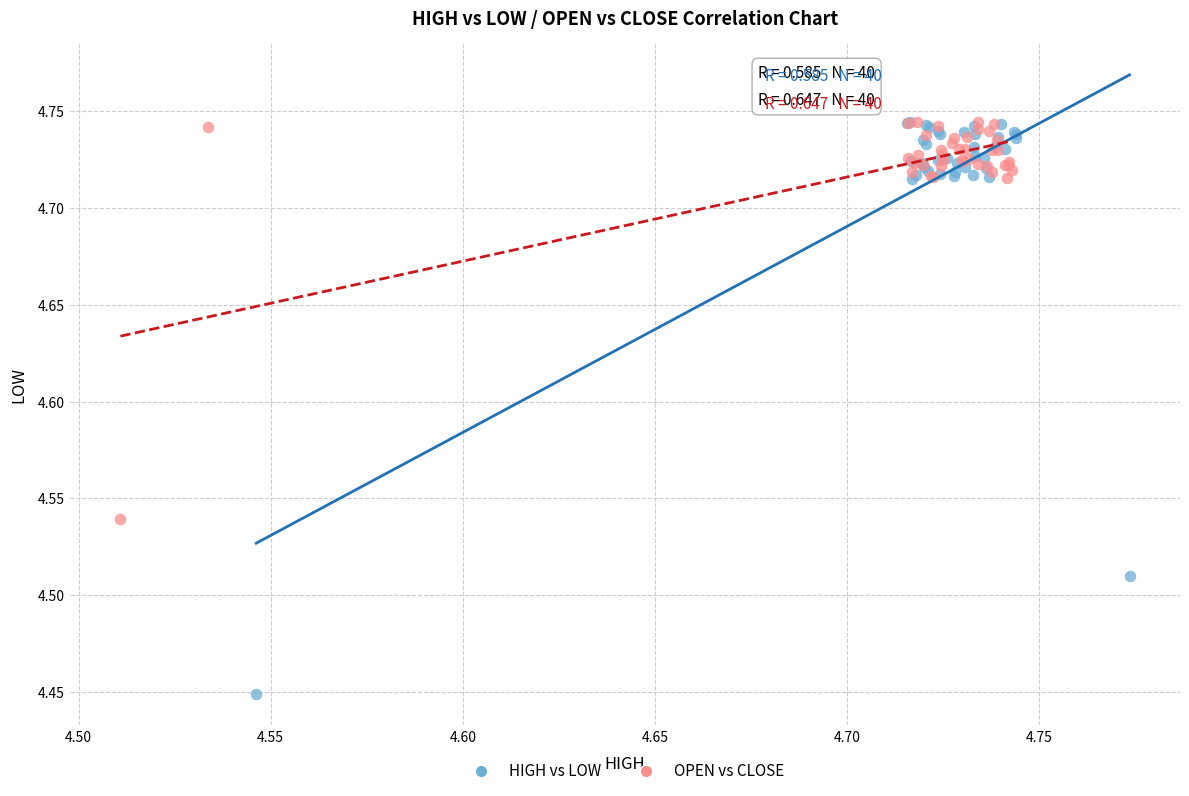

Which series contains the lowest Y value?

HIGH vs LOW